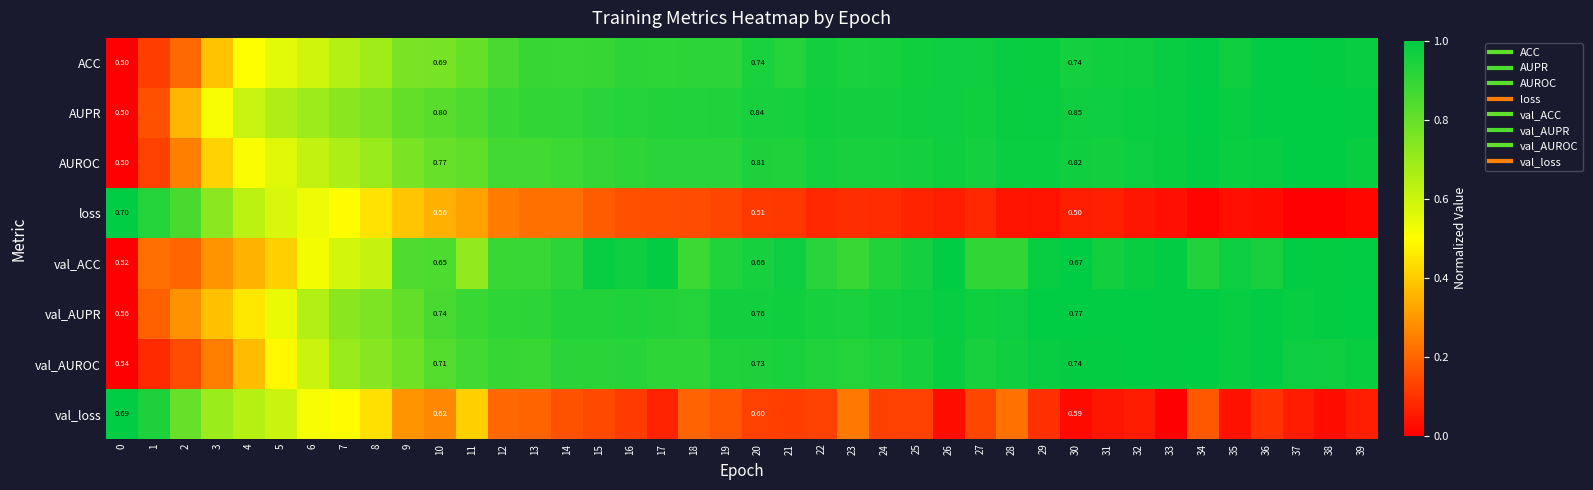

Between 32 and 35, which series saw the biggest shift?

val_loss